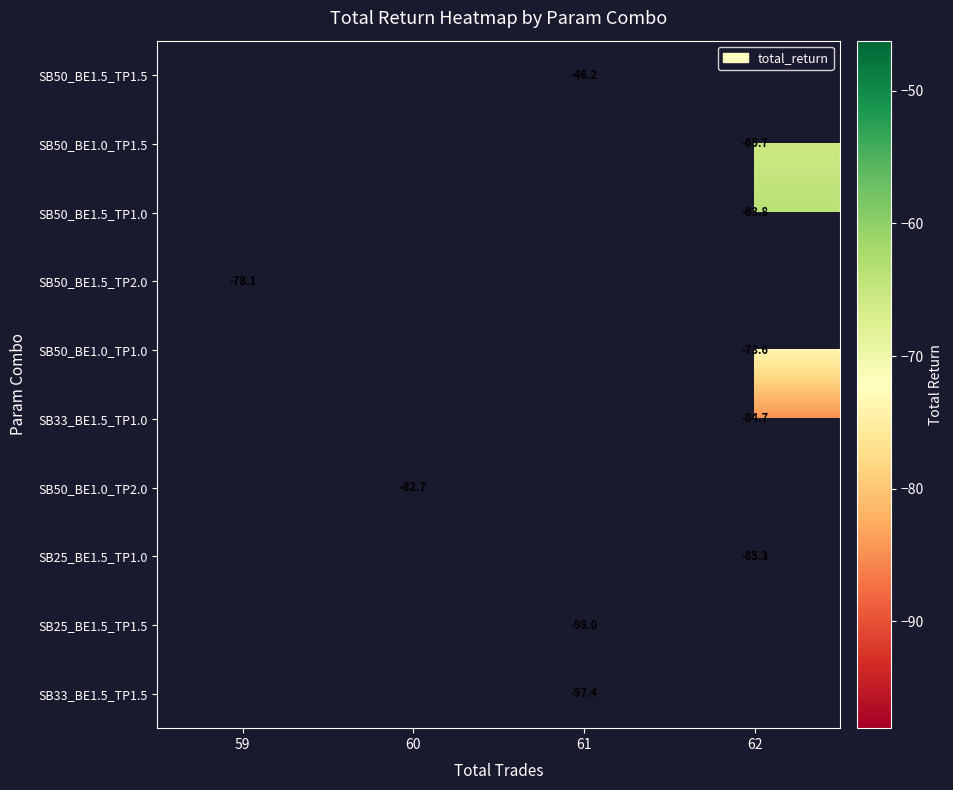

Which label corresponds to the largest value in the chart?

61